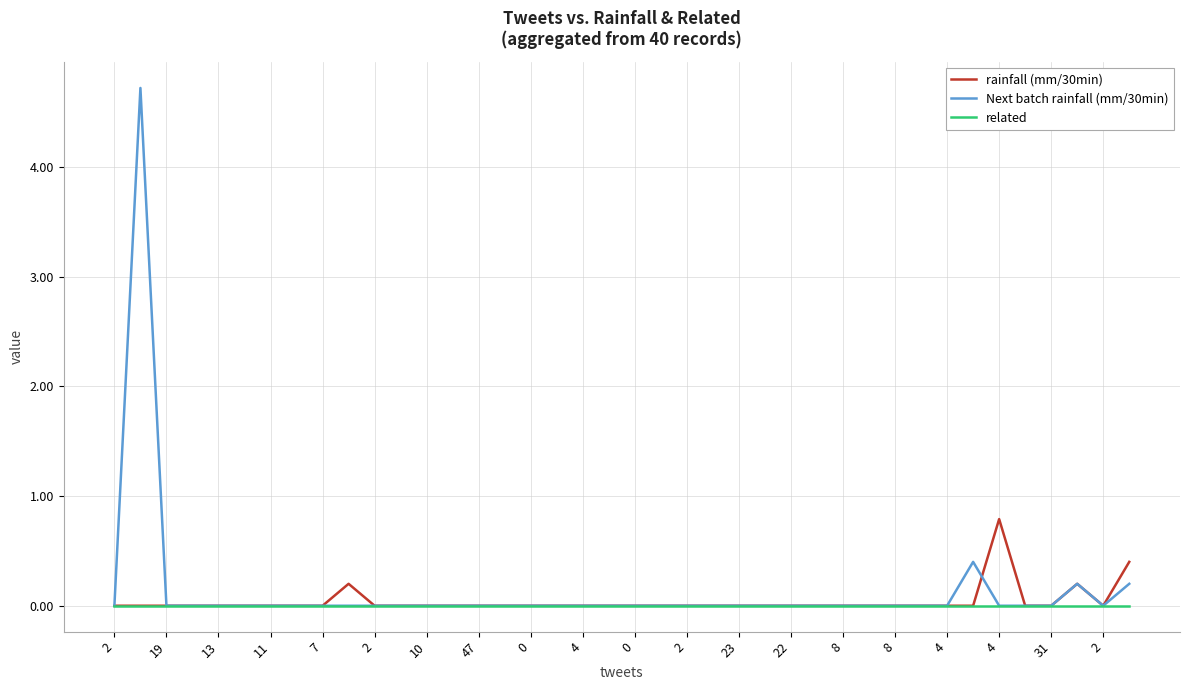

Rank the series by their maximum value, from highest to lowest.

Next batch rainfall (mm/30min), rainfall (mm/30min), related